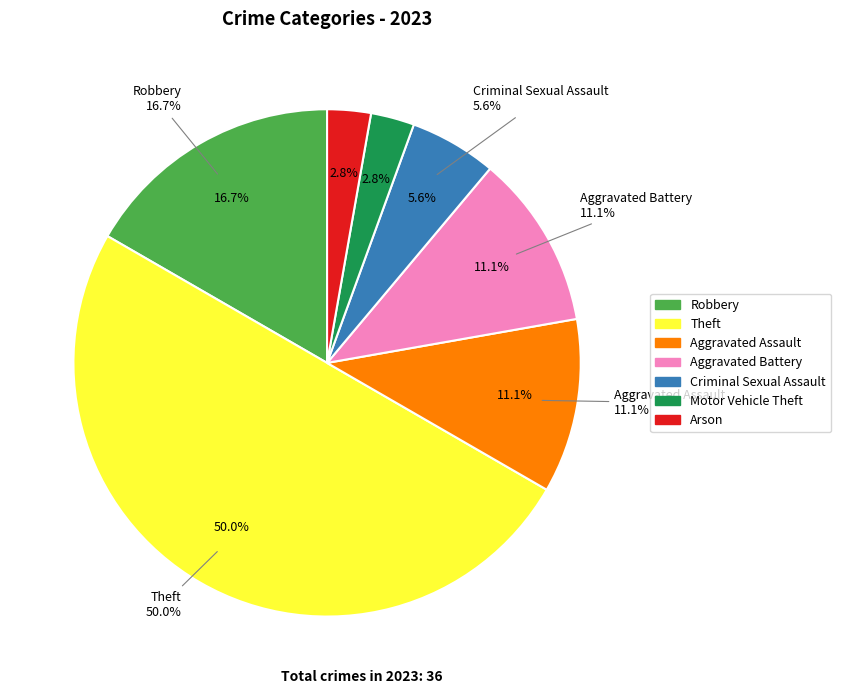

To the nearest percent, what percentage of the pie is Robbery?

17%